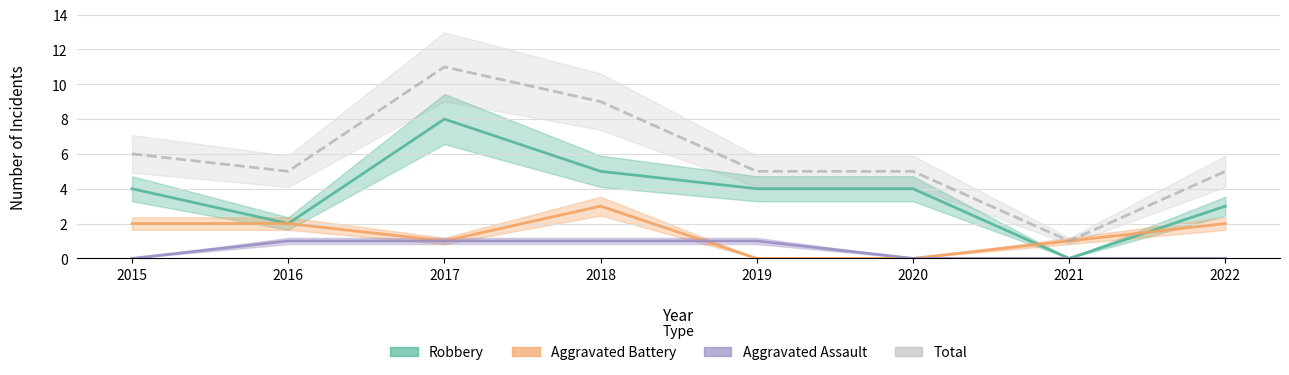

Which series changed the most between 2019 and 2022?

Aggravated Battery